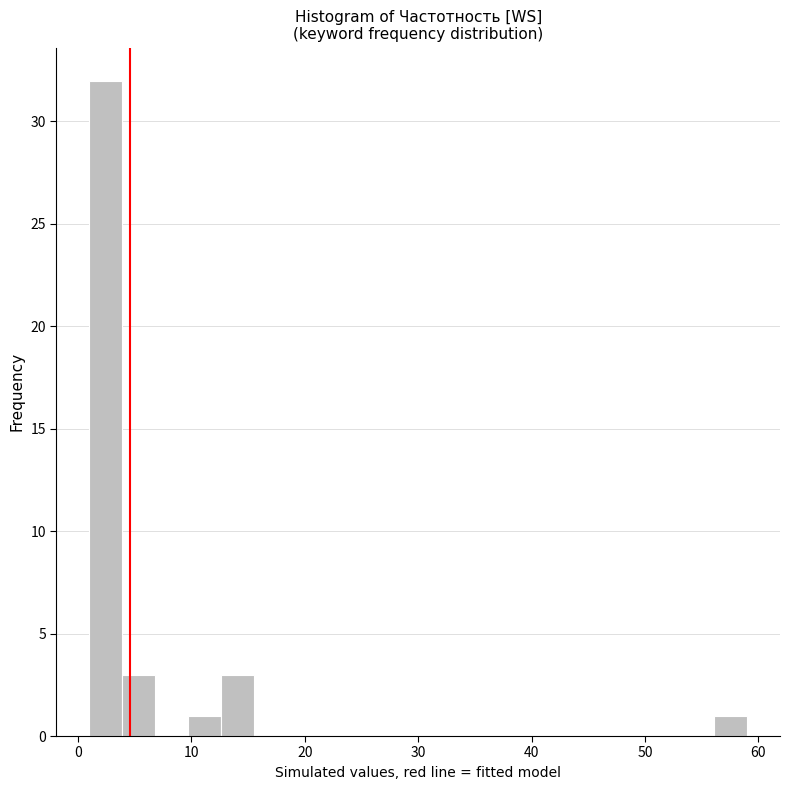

Read against the x-axis, roughly where is the centre of the tallest bar?

2